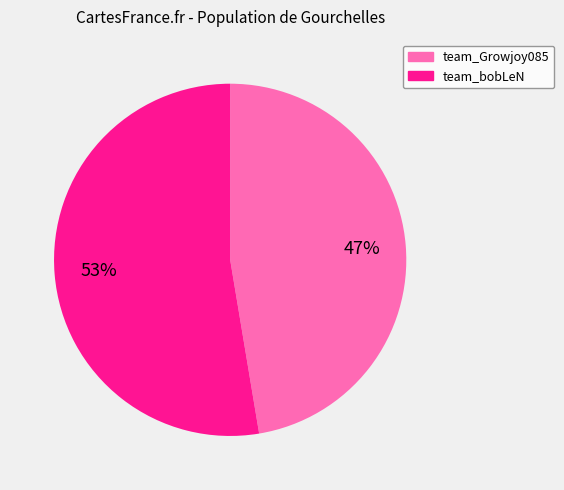

Is it true that team_Growjoy085 is 54% of the pie?

False